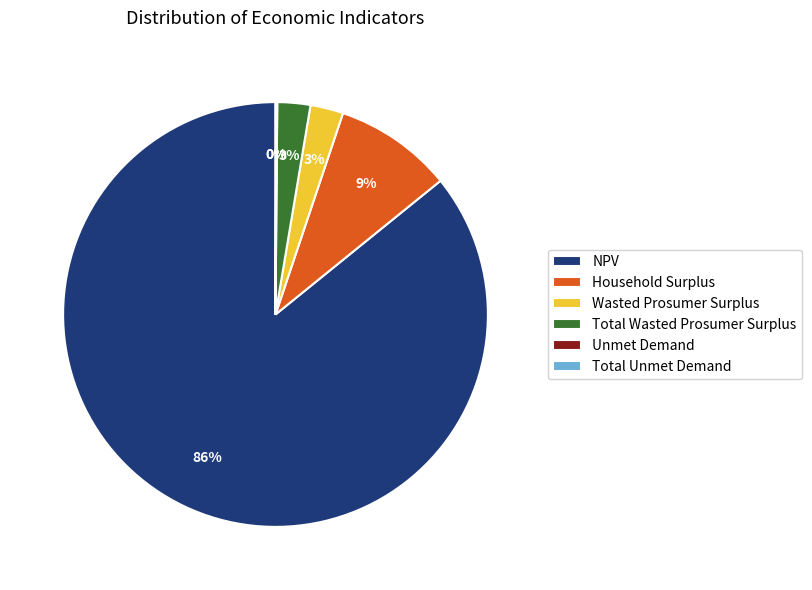

True or false: Total Wasted Prosumer Surplus accounts for 15% of the total.

False